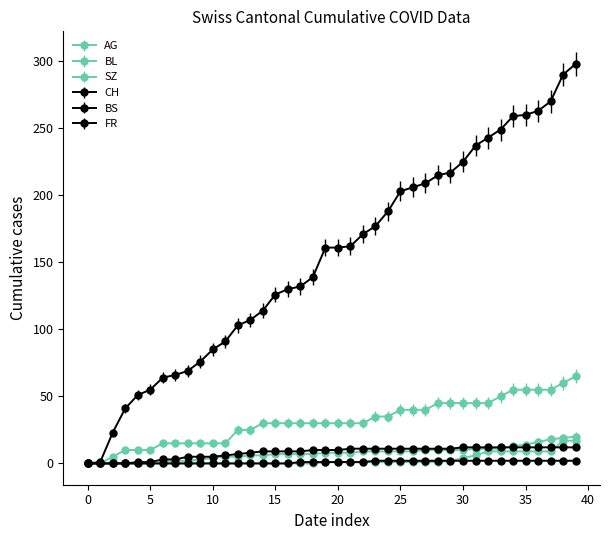

What is the highest value of the BS series?

12